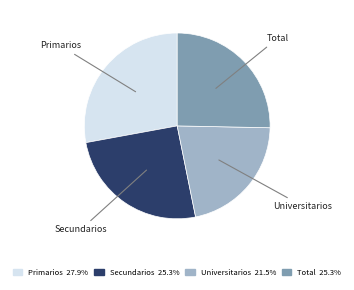

Do Total and Secundarios together represent more than half of the pie?

Yes